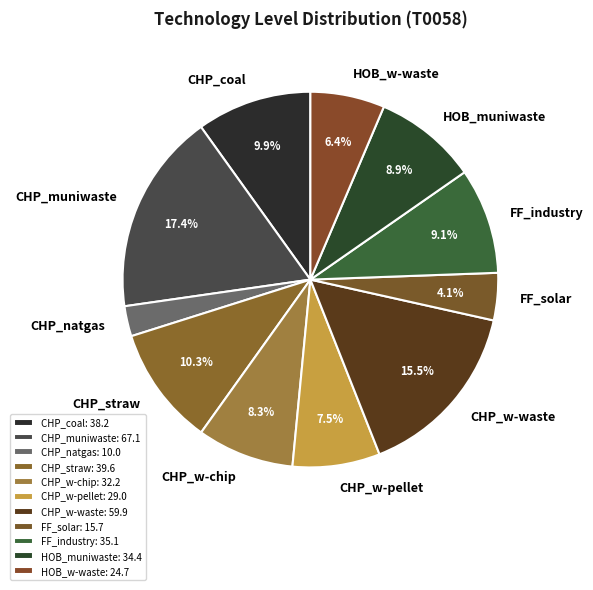

Which slice is the largest?

CHP_muniwaste